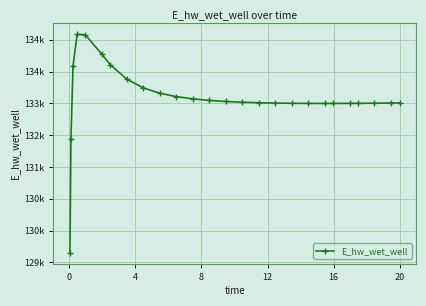

What is the label of the 13th point from the left?

12